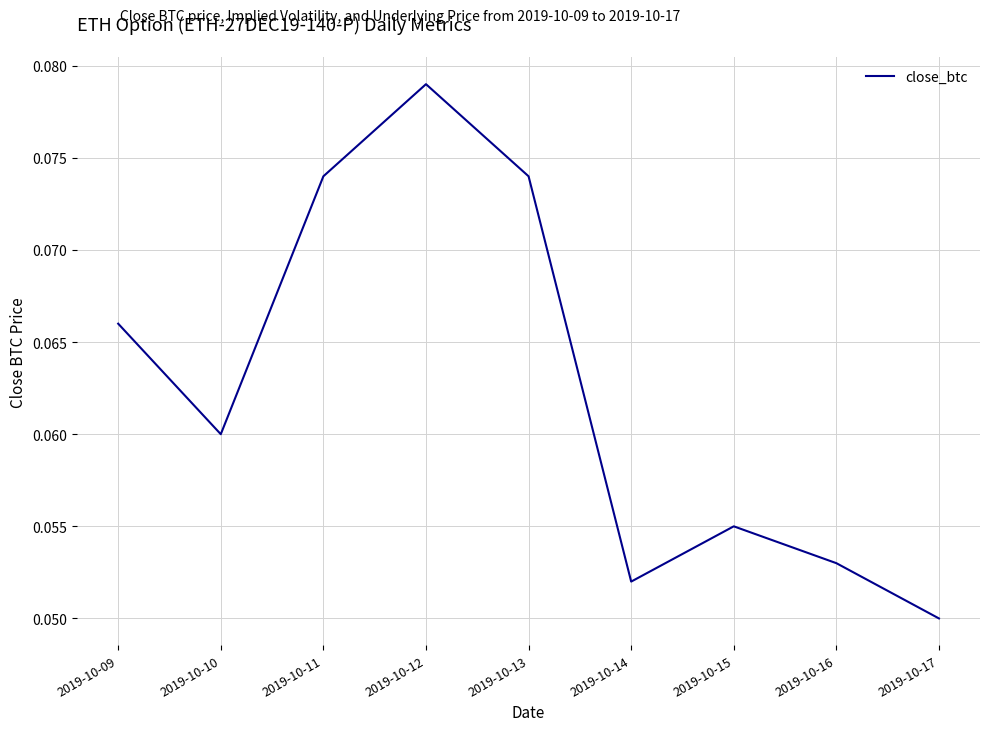

The value at 2019-10-12 is 0.0. True or false?

False